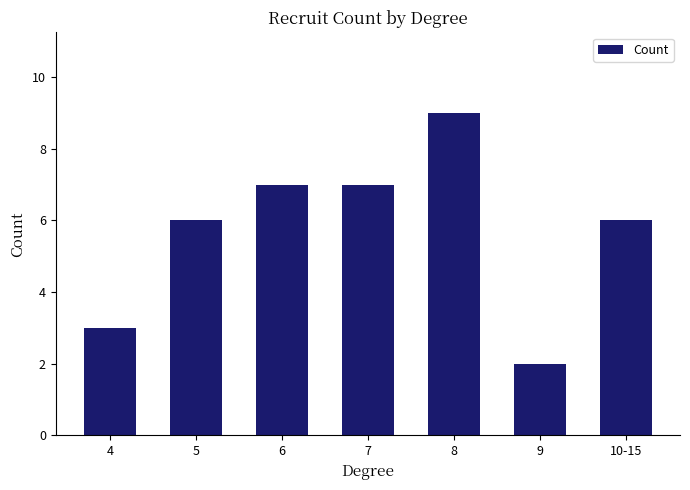

Does the chart contain any negative values?

No